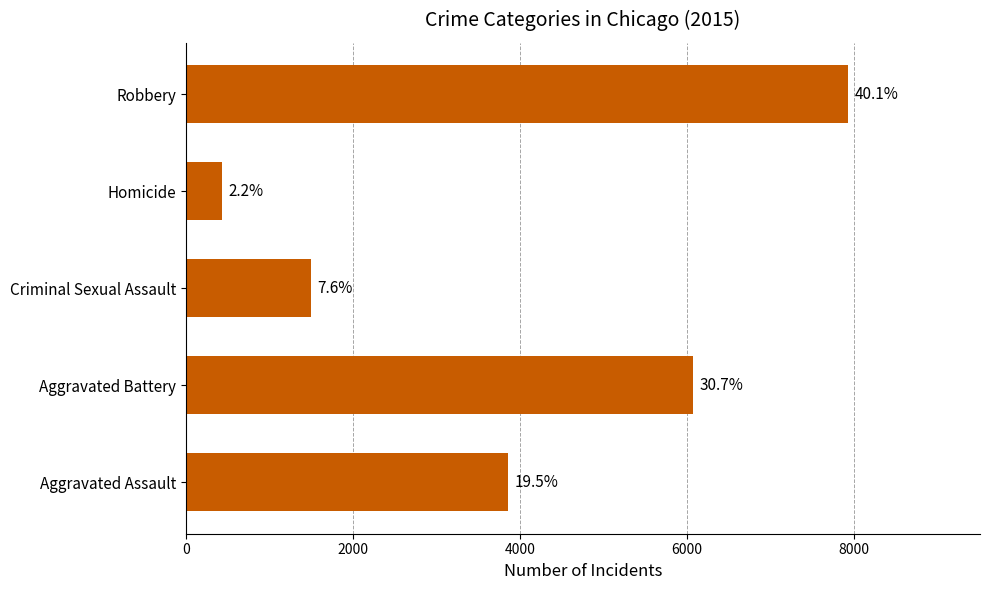

Does the chart contain any negative values?

No